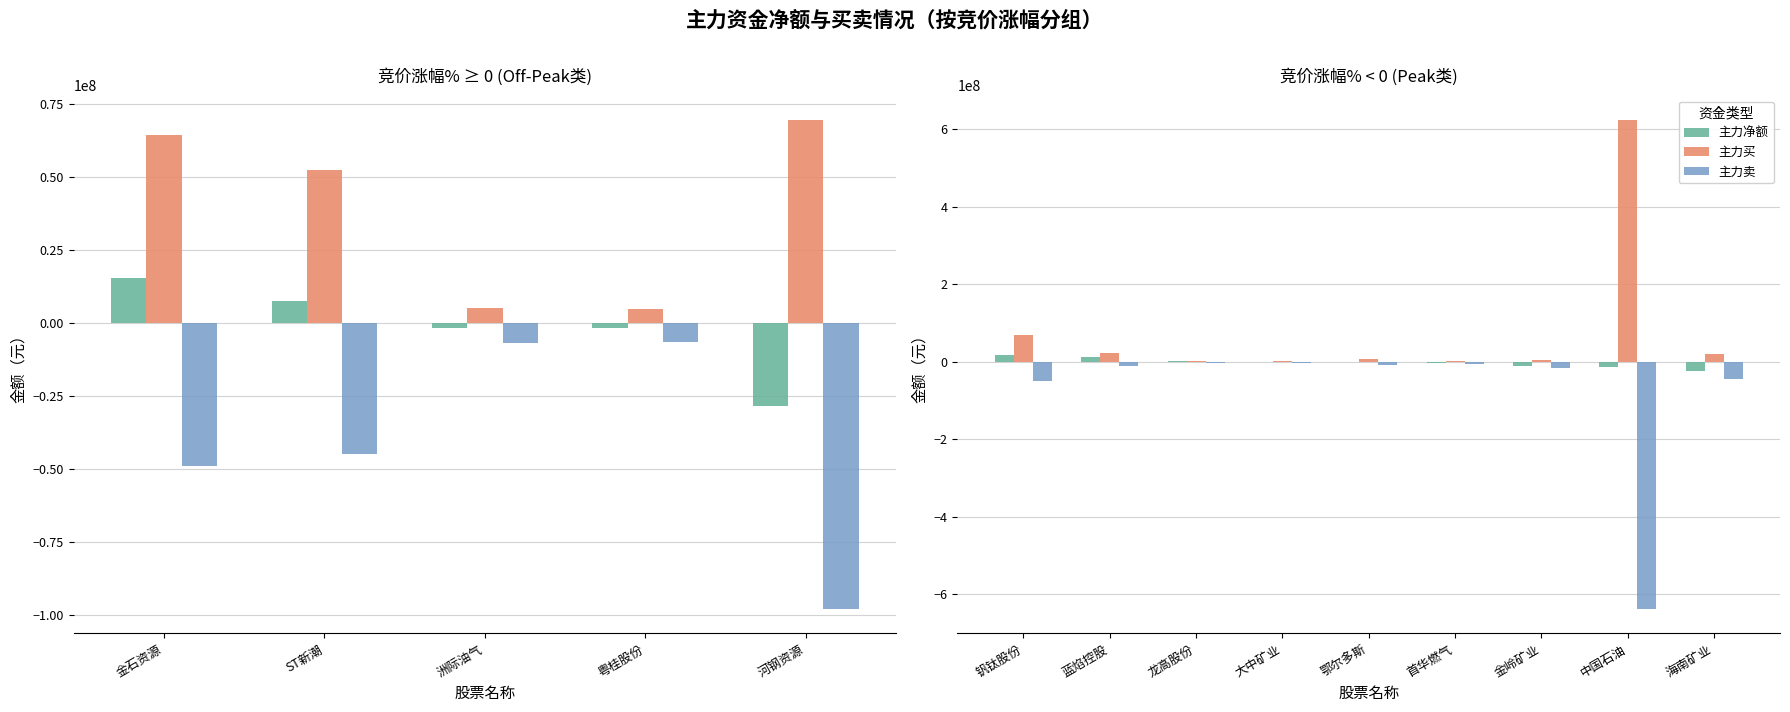

How many values in the 主力净额 series are below -1546158?

4